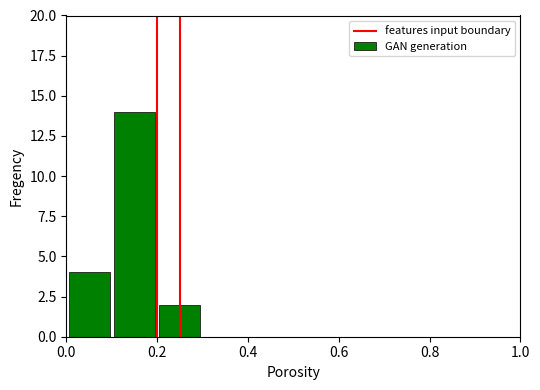

Does the chart contain stacked bars?

No